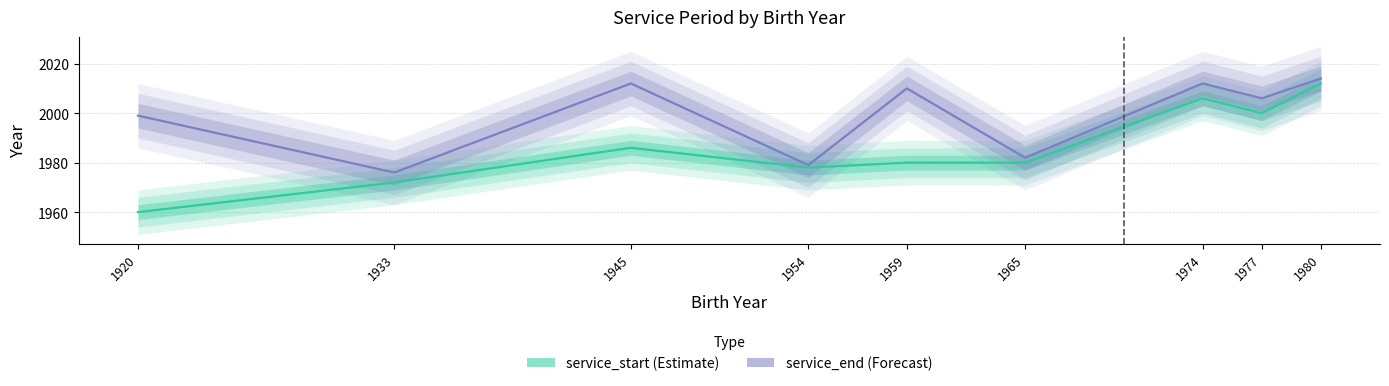

The service_end series shows 974 at 1954. True or false?

False